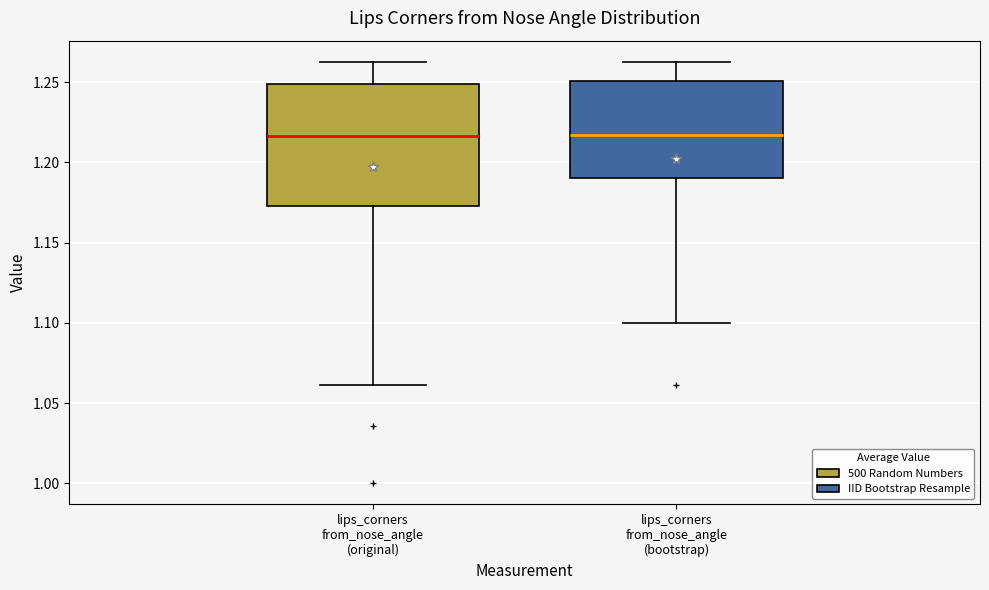

Comparing the boxes themselves (not the whiskers), which one is the tallest?

lips_corners from_nose_angle (original)